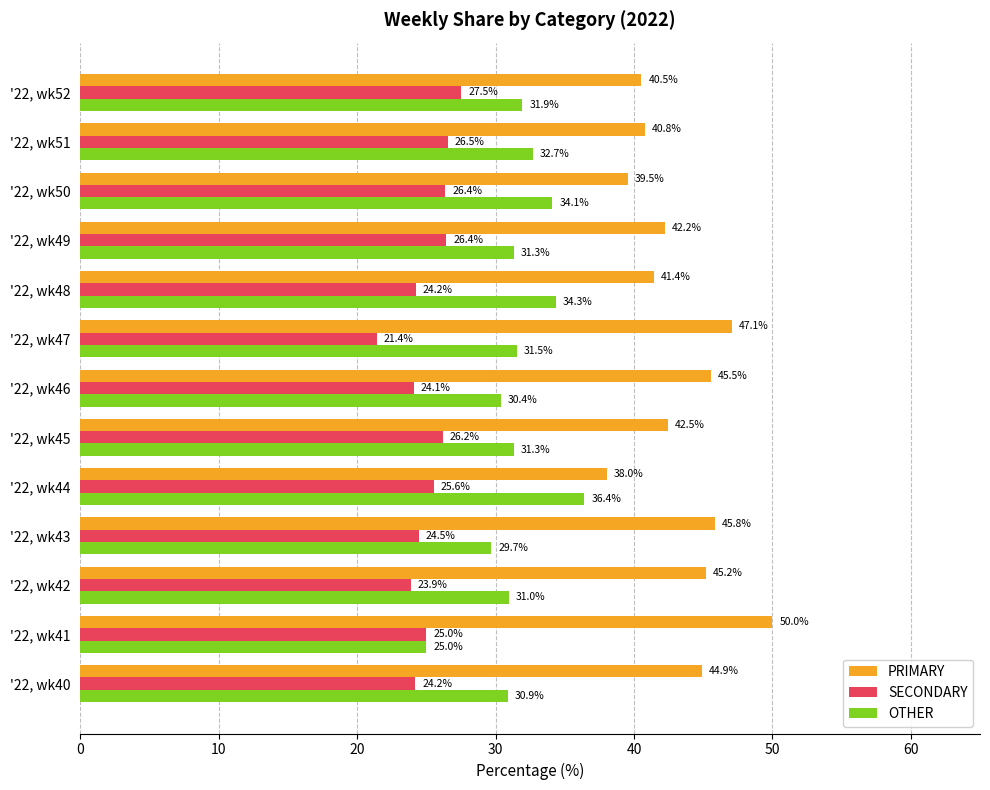

Is it true that PRIMARY equals 40.8 at '22, wk51?

True